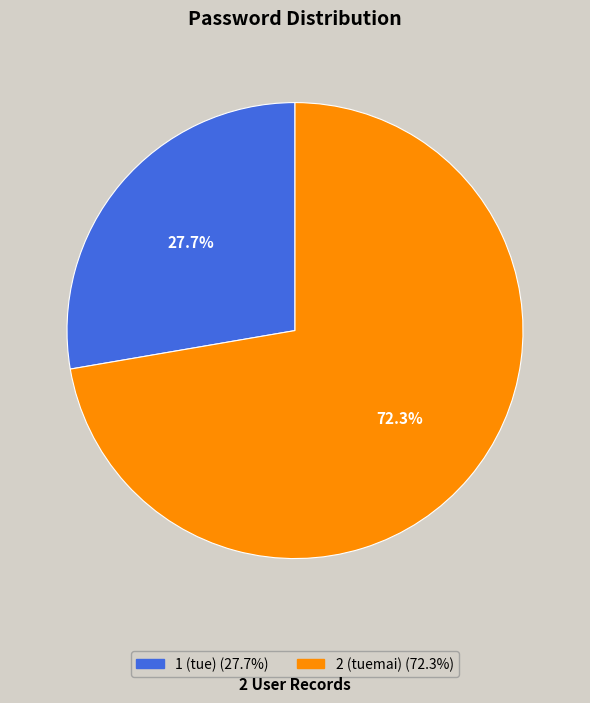

Which slice is the largest?

2 (tuemai)